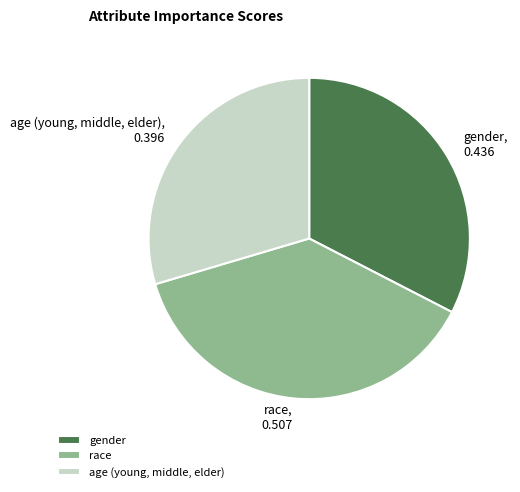

Is the sum of age (young, middle, elder) and race greater than half?

Yes